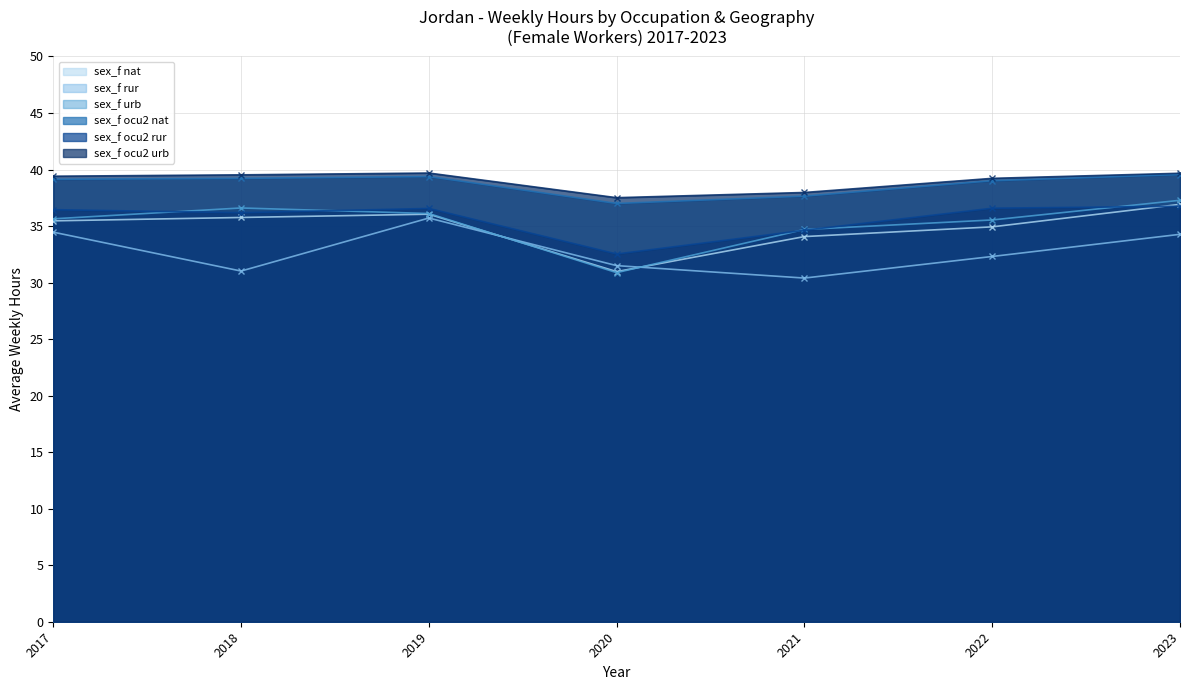

List the labels in order of sex_f nat value, largest first.

2023, 2019, 2018, 2017, 2022, 2021, 2020